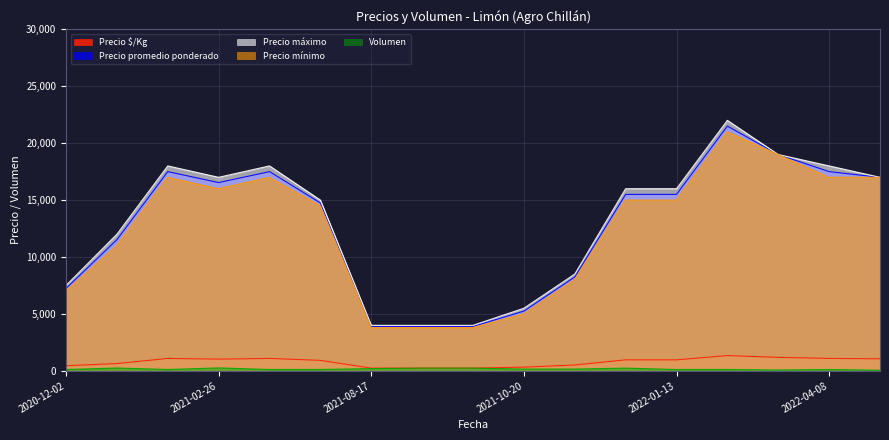

What is the greatest value displayed?

22000